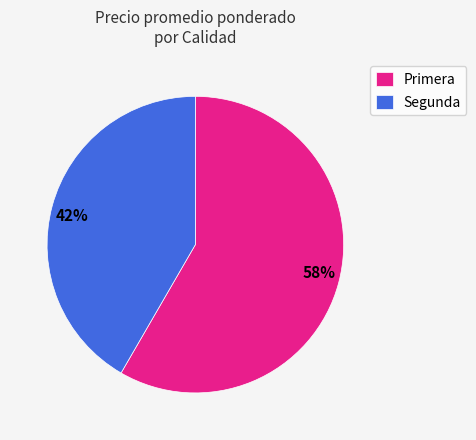

Between 42% and 58%, which is larger?

58%